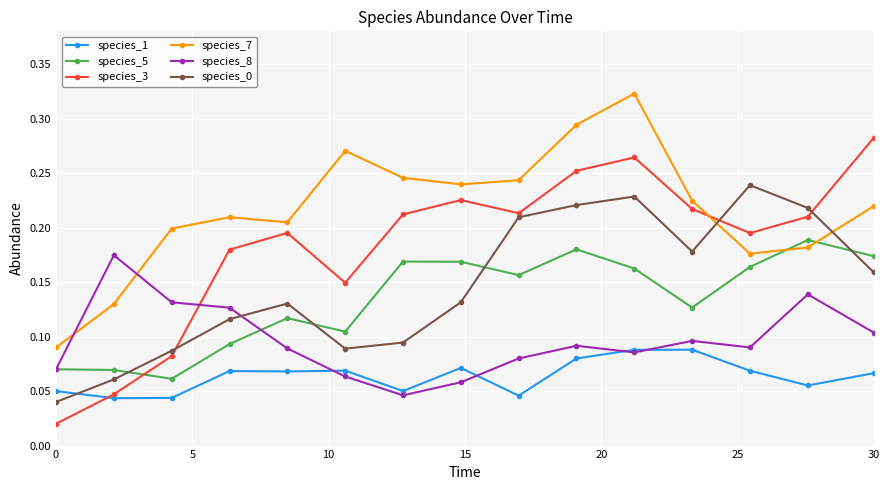

How many distinct data groups are displayed?

6